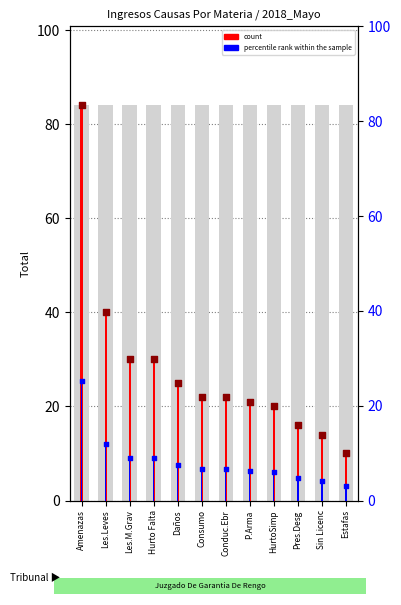

At which category is the sum across all series the highest?

Amenazas